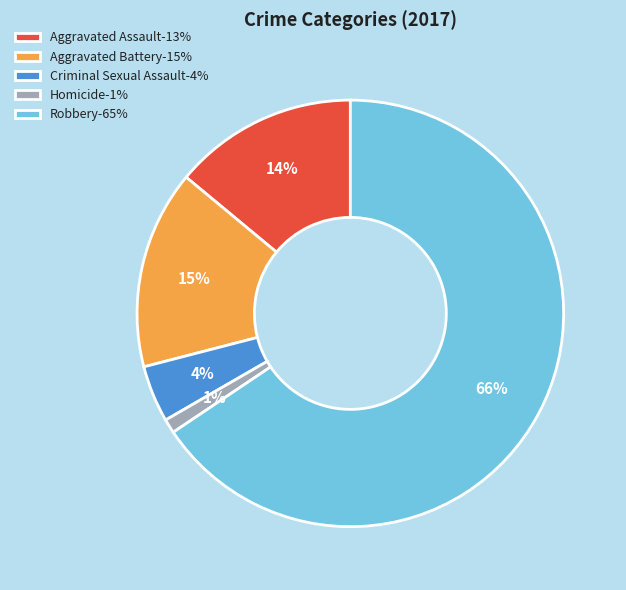

Between Homicide-1% and Criminal Sexual Assault-4%, which is larger?

Criminal Sexual Assault-4%